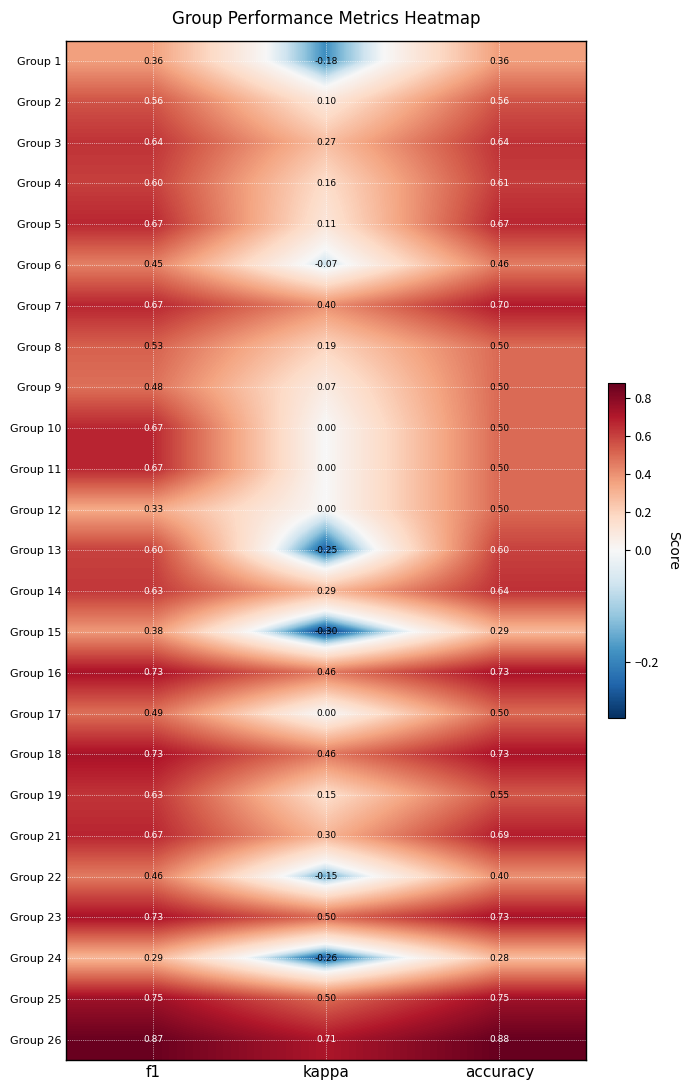

What is the difference between the highest and lowest values at f1?

0.6